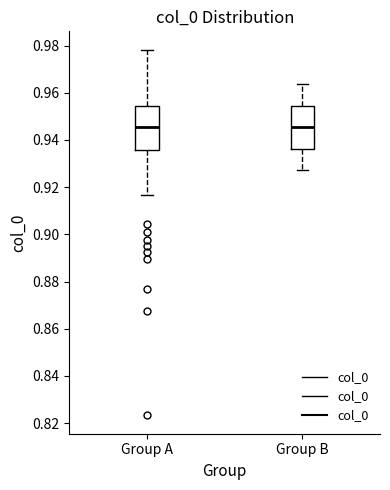

Where does the median line of the box for Group B sit on the y-axis? The values are not printed on the chart, so give them approximately, as read against the axis.

0.946